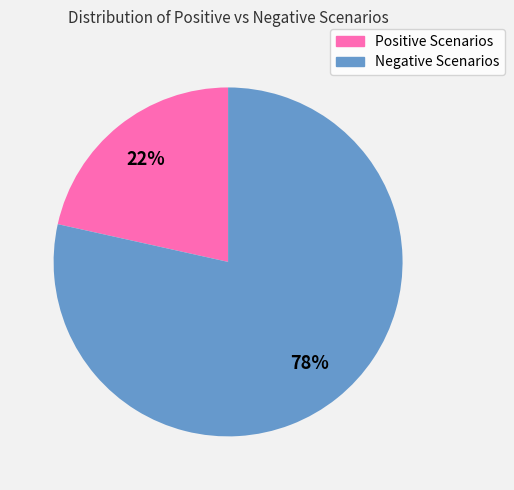

Rank the categories by value from lowest to highest.

Positive Scenarios, Negative Scenarios